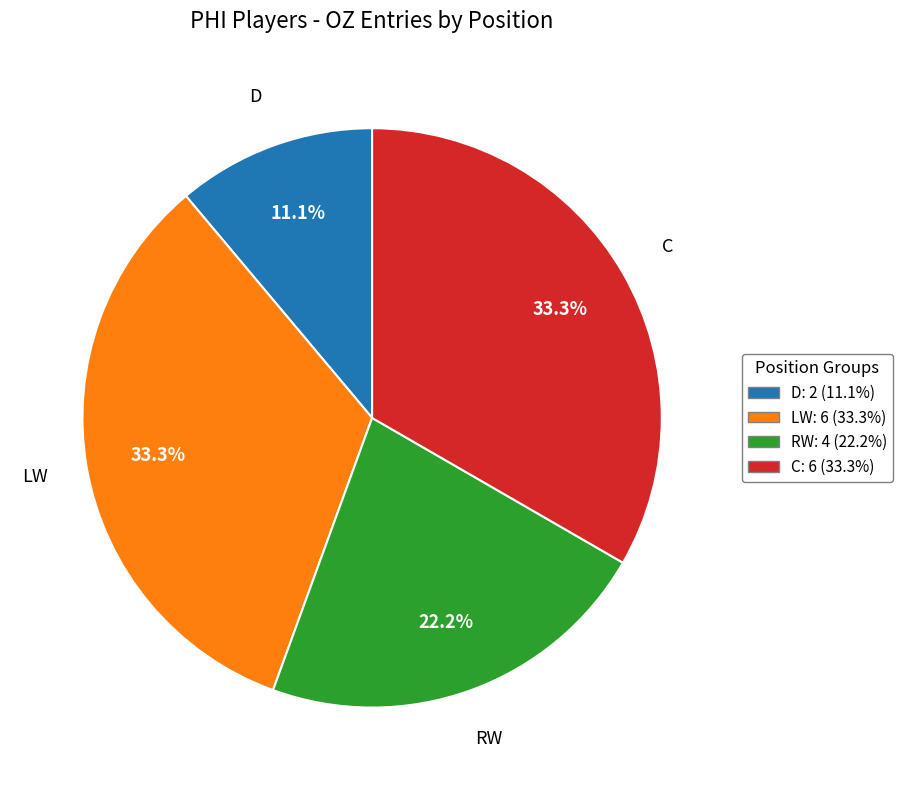

How much of the chart is everything except C?

66.7%